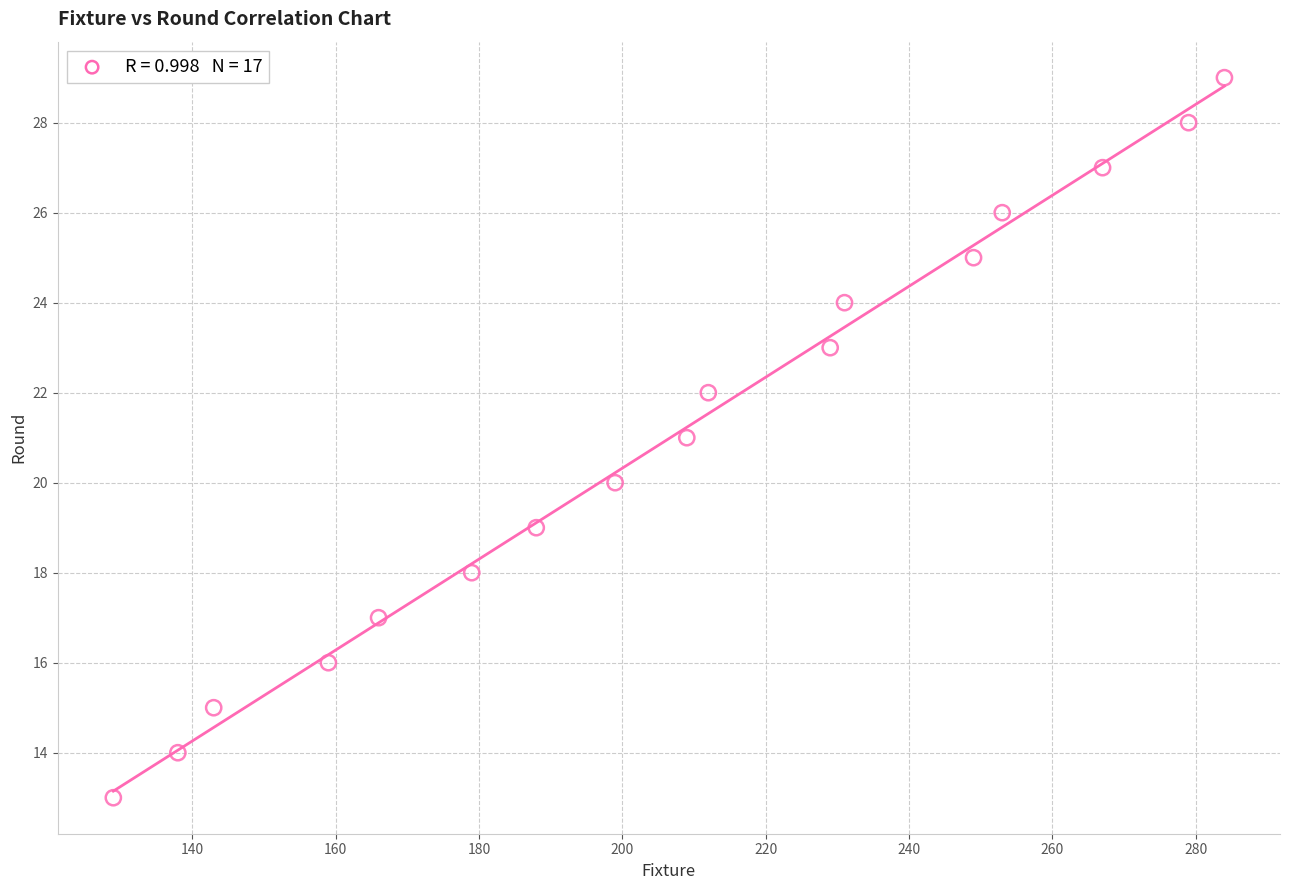

What is the range of X values (max minus min)?

155